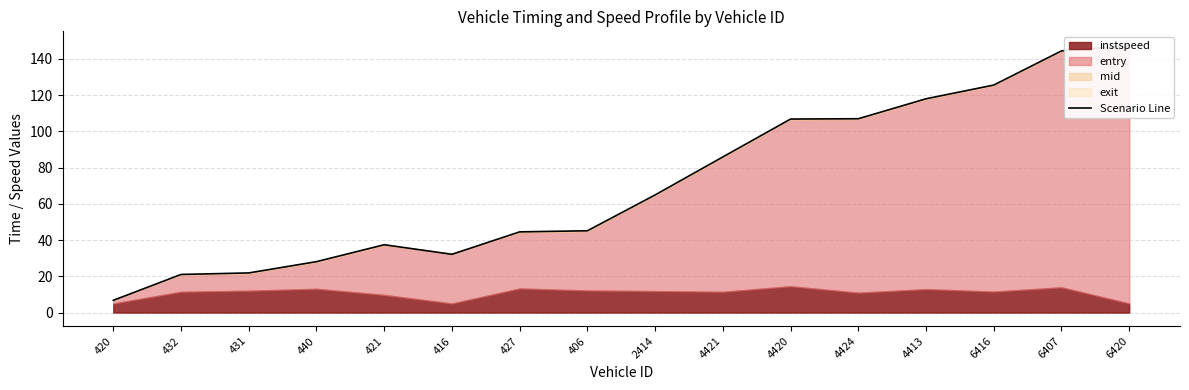

Which has a higher value, 4424 or 4413?

4413